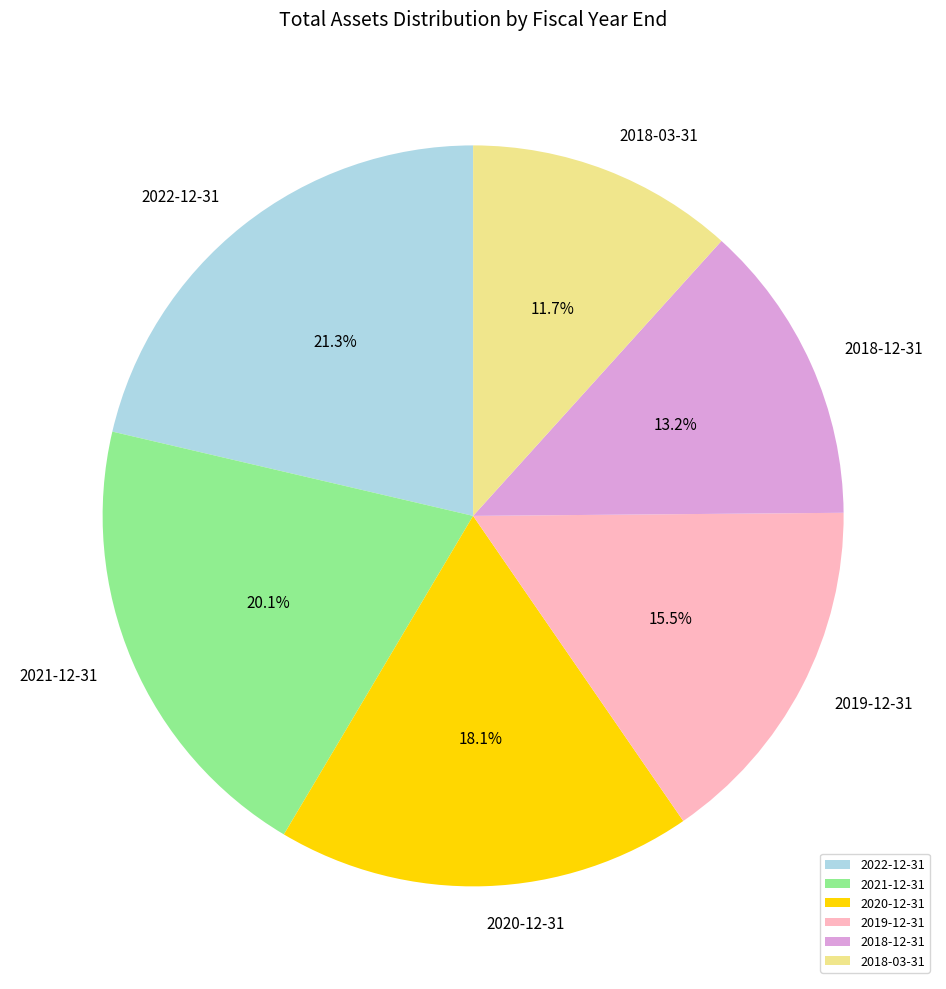

What is the largest slice in the pie chart?

2022-12-31